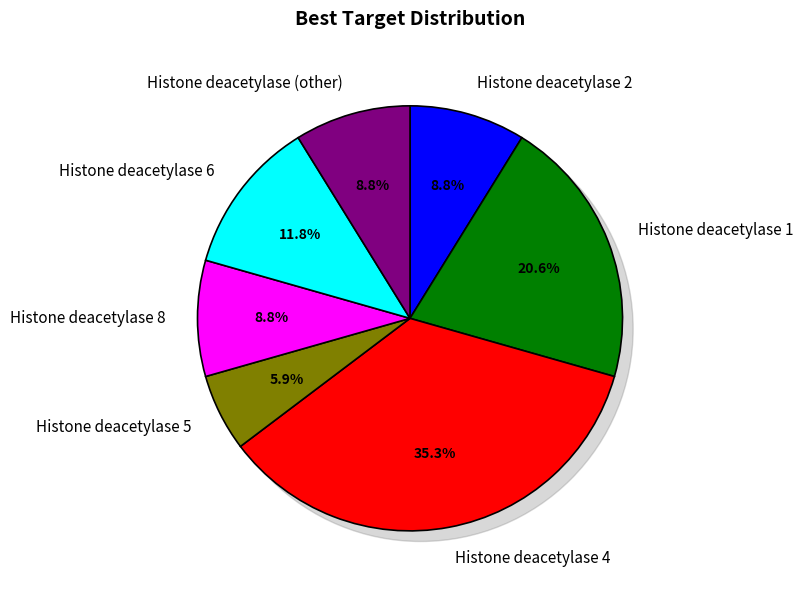

Is it true that Histone deacetylase 2 is 9% of the pie?

True